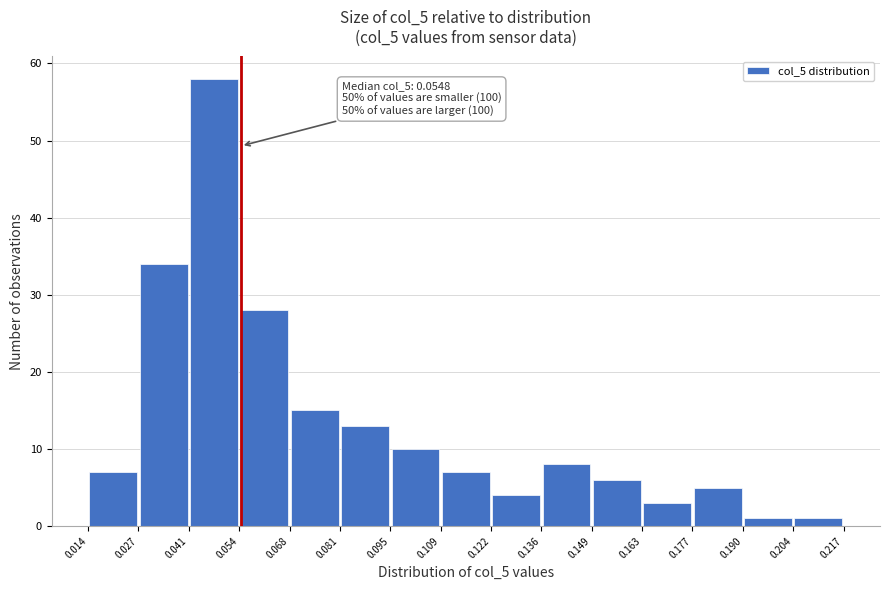

Over which range of the x-axis is the bar tallest?

0.041 to 0.054